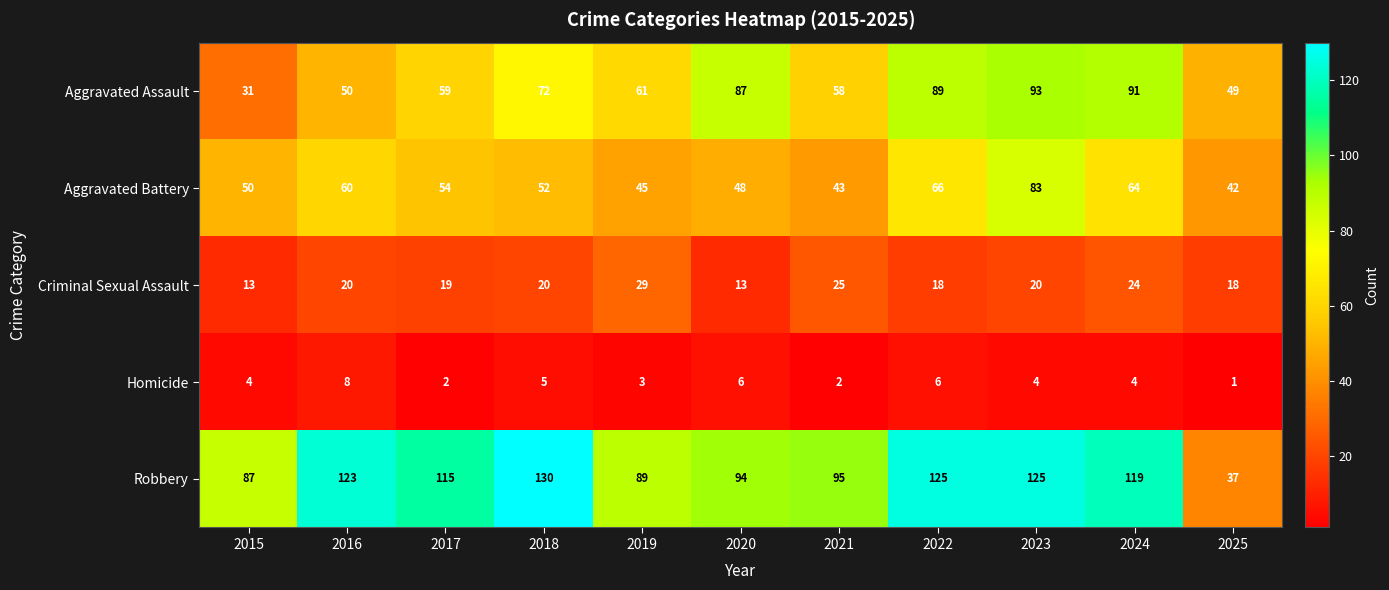

The value of Aggravated Battery at 2025 is 74. True or false?

False